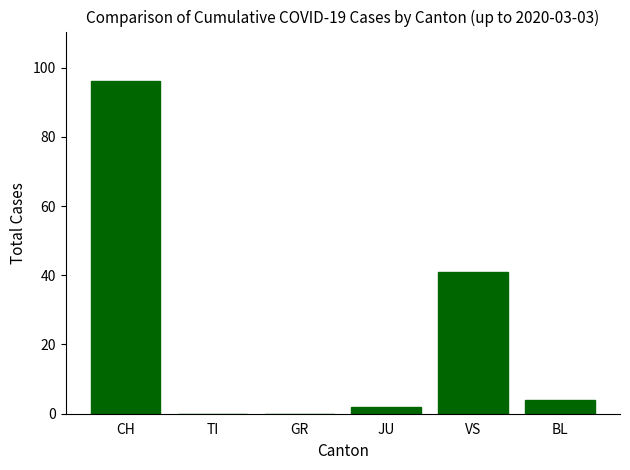

Reading right to left, what are all the values shown in this chart?

4	41	2	0	0	96